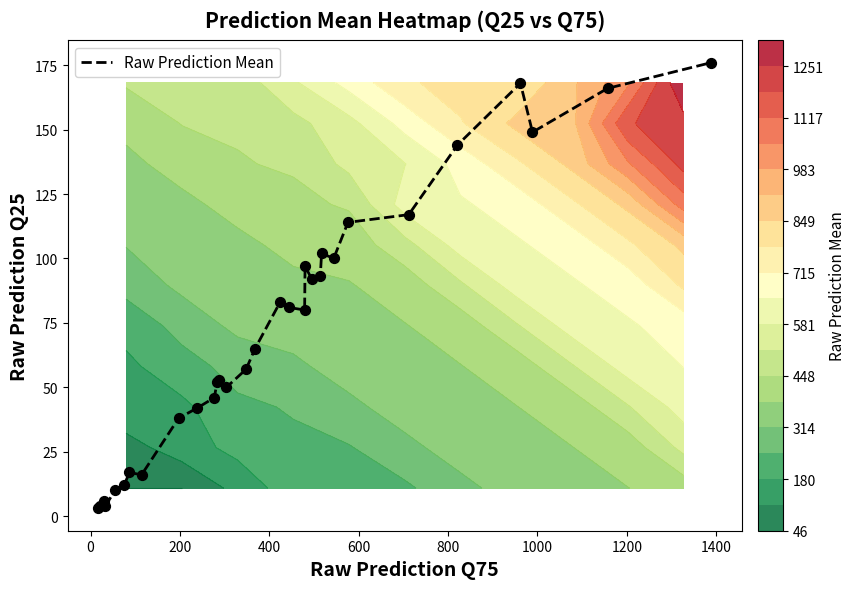

What is the difference between the maximum and second lowest values?

172